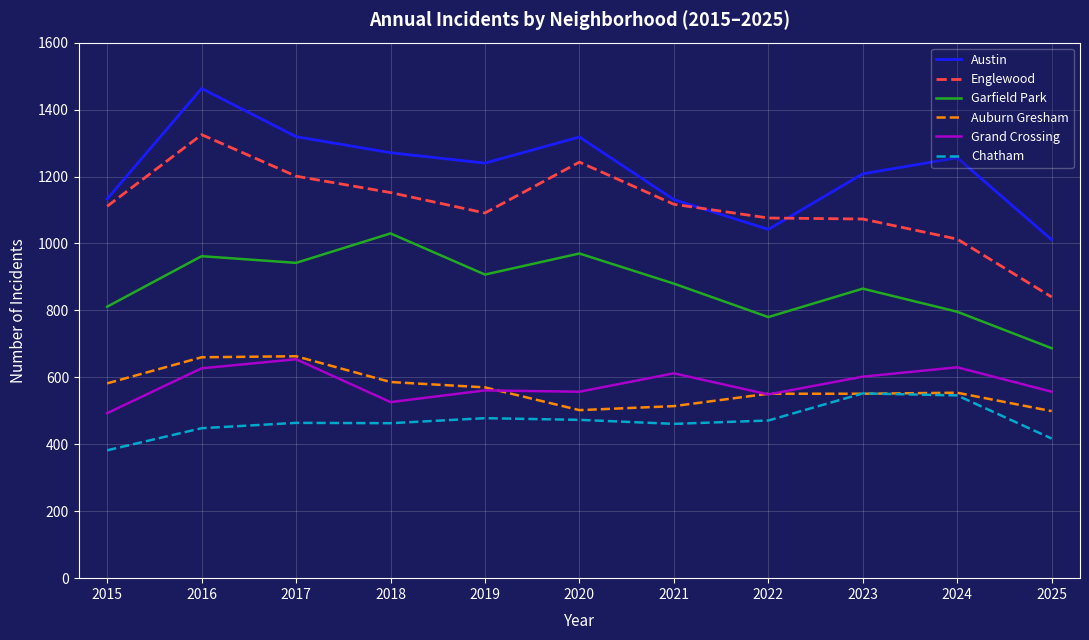

What is the lowest value of the Austin series?

1011